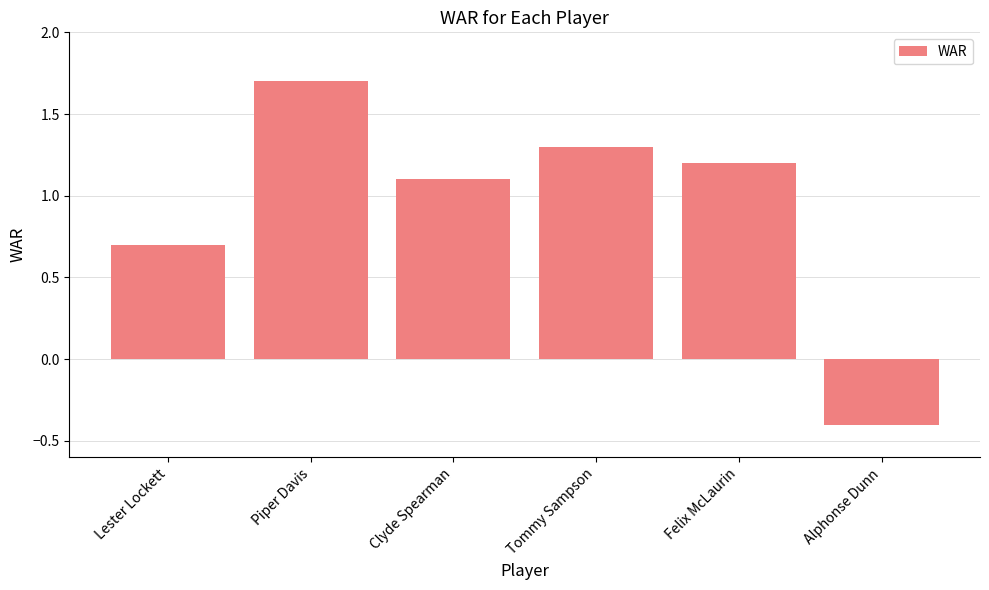

Are the bars horizontal?

No